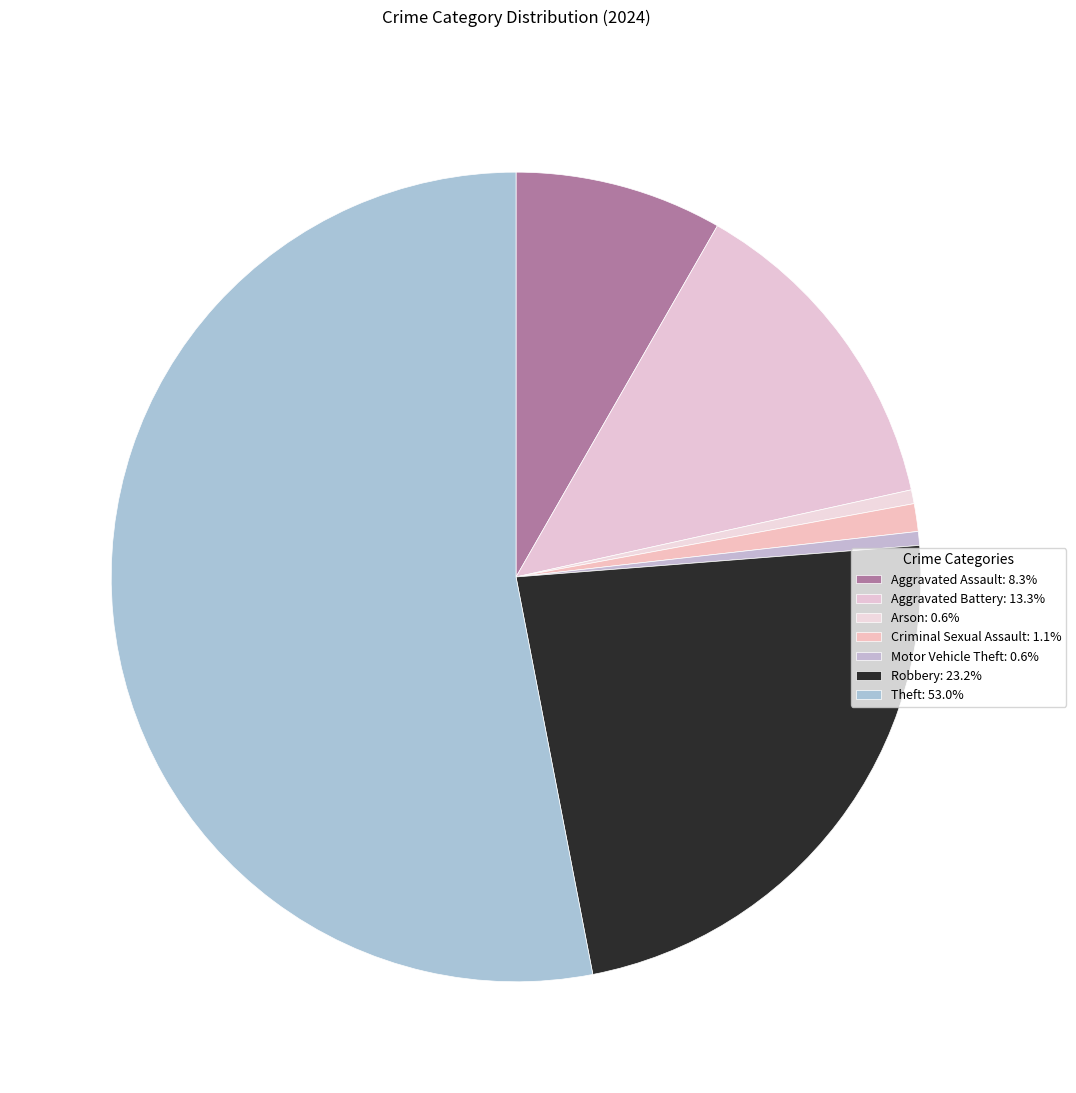

How many segments does this pie chart have?

7